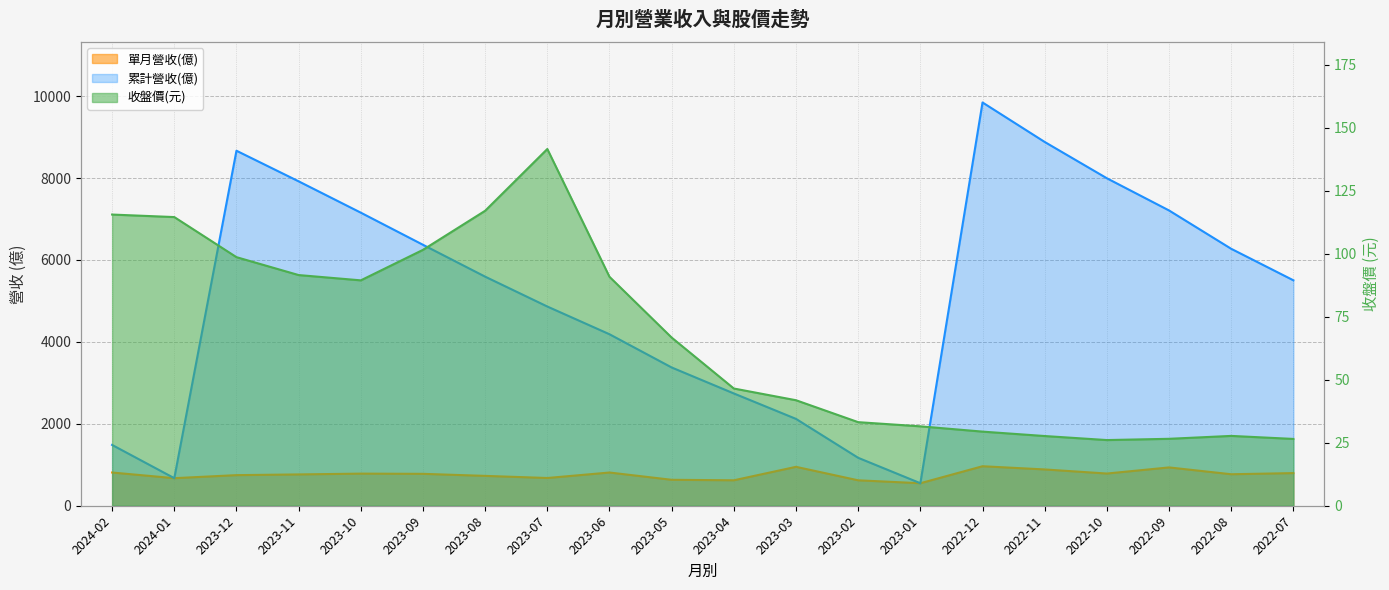

Between 2023-03 and 2023-10, which is larger?

2023-03